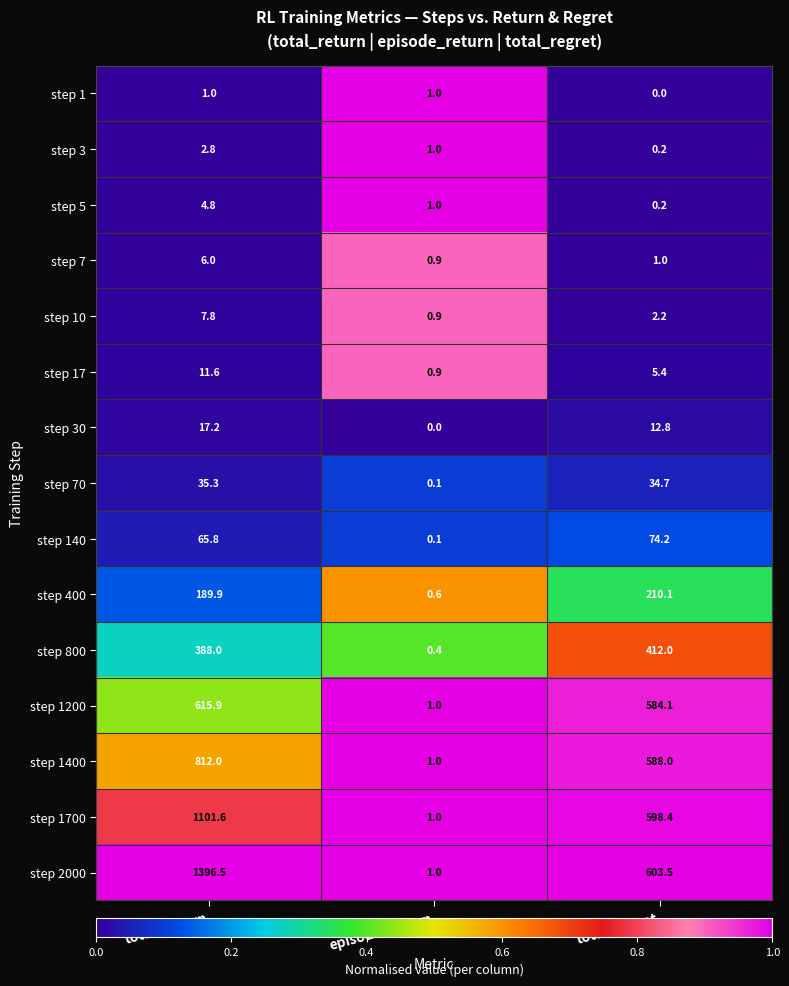

What is the spread (max minus min) of values at total_regret?

603.5